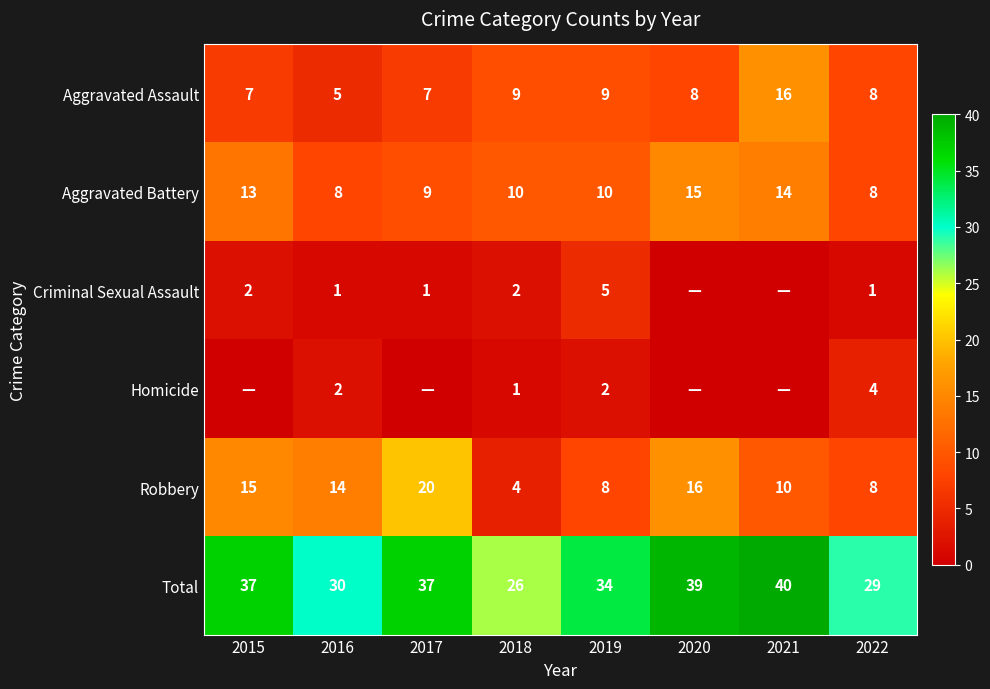

What is the average value of the Total series?

34